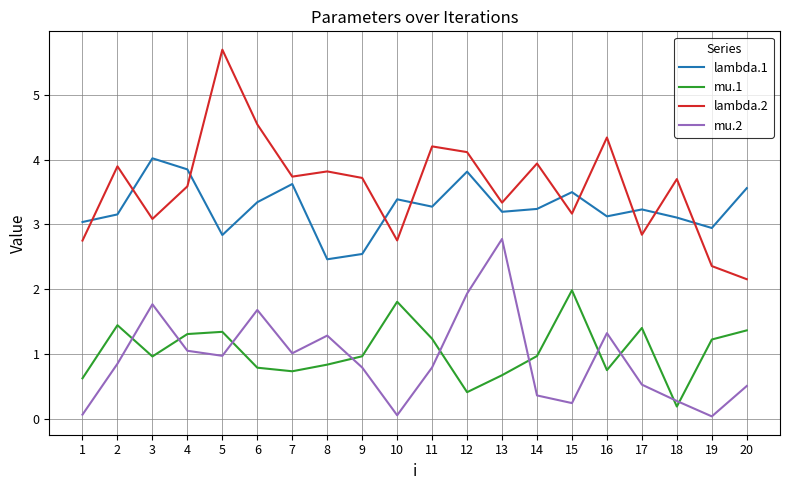

What is the average value of the mu.2 series?

0.9